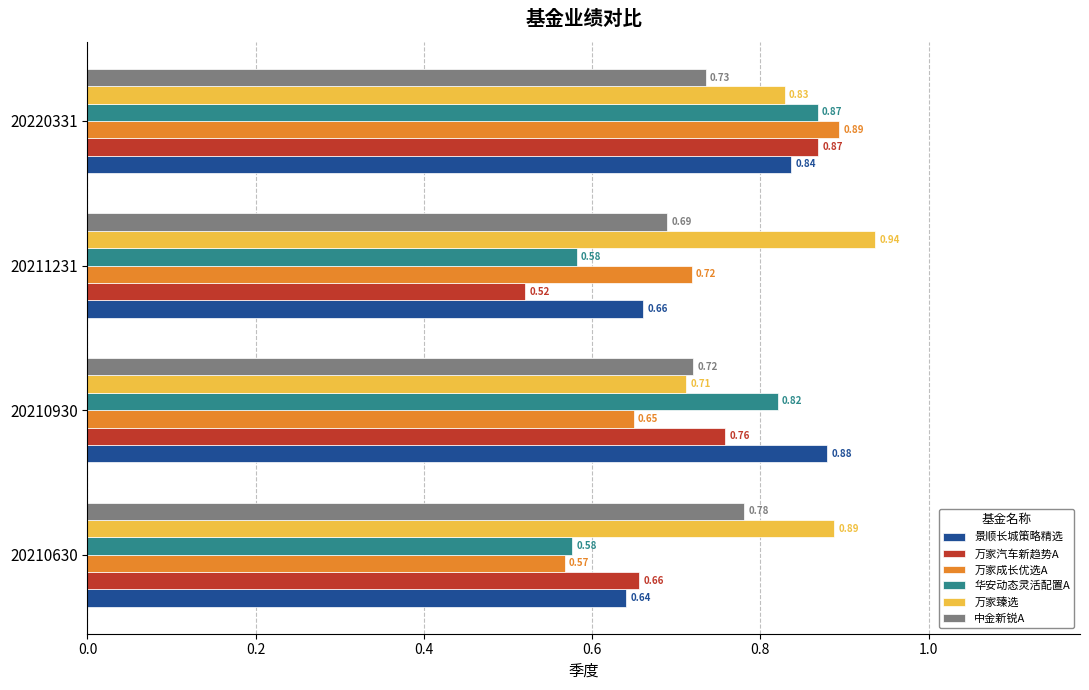

What is the sum of all 景顺长城策略精选 values?

3.0